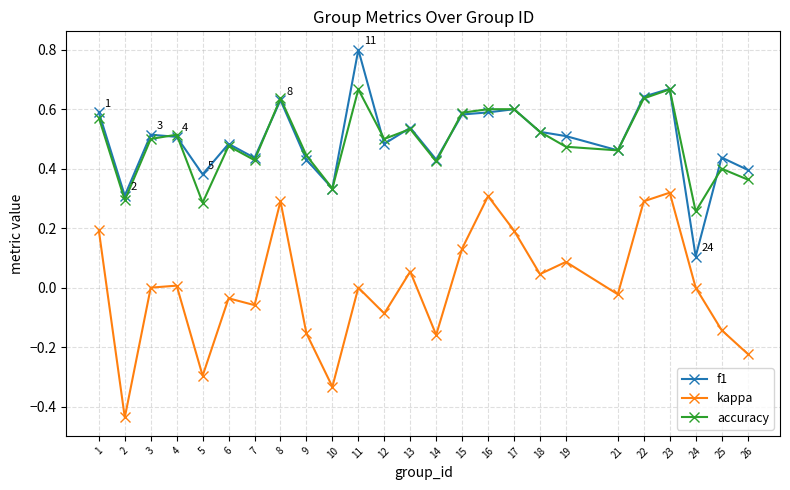

At which category is the sum across all series the highest?

23